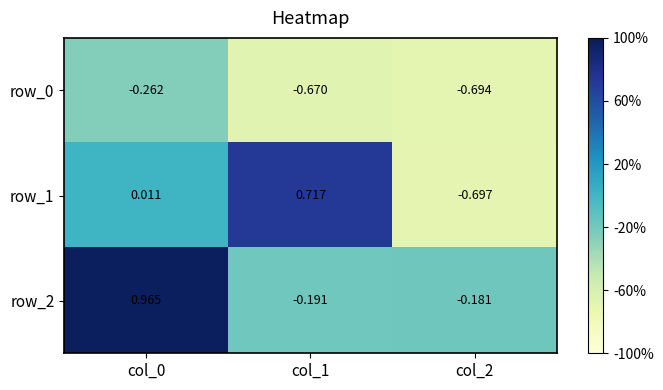

Which series has the largest range (max minus min)?

row_1